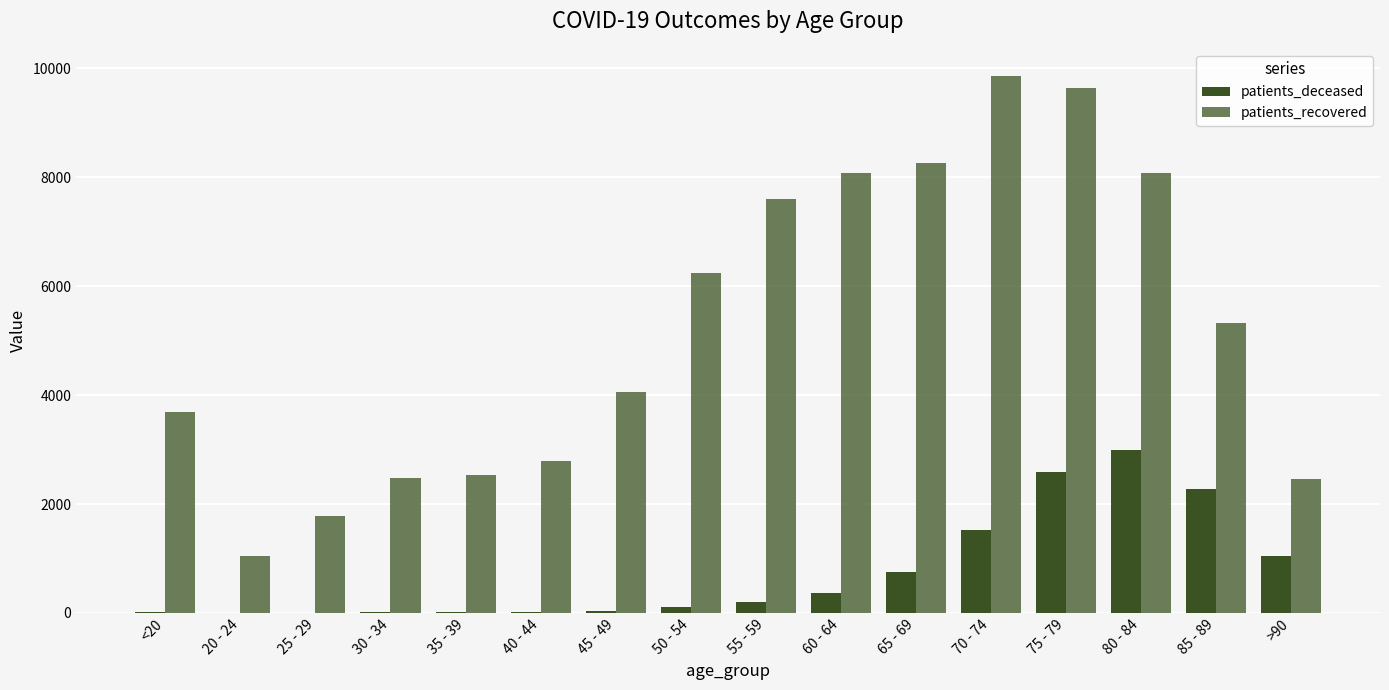

Is the value of patients_deceased at 65 - 69 greater than the value of patients_recovered at 60 - 64?

No